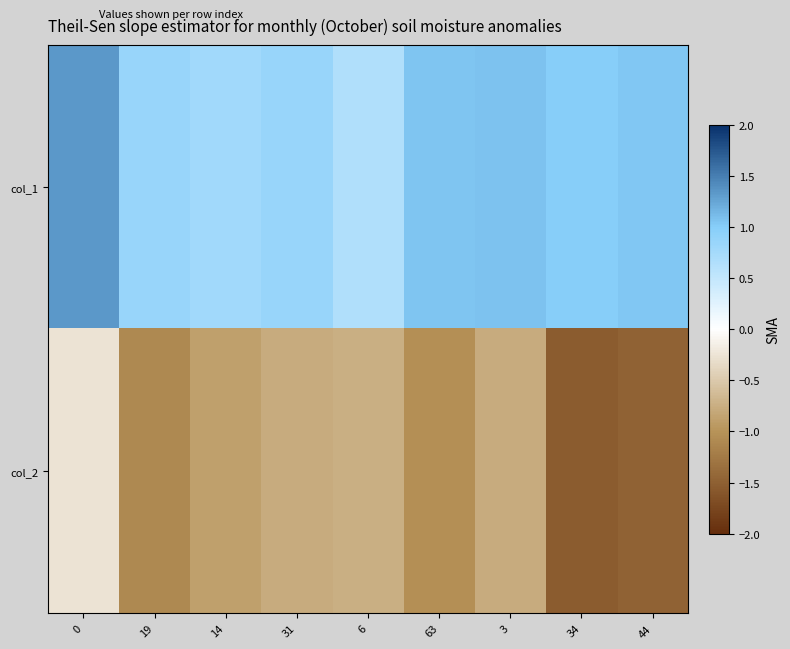

How many data points does each series have?

9